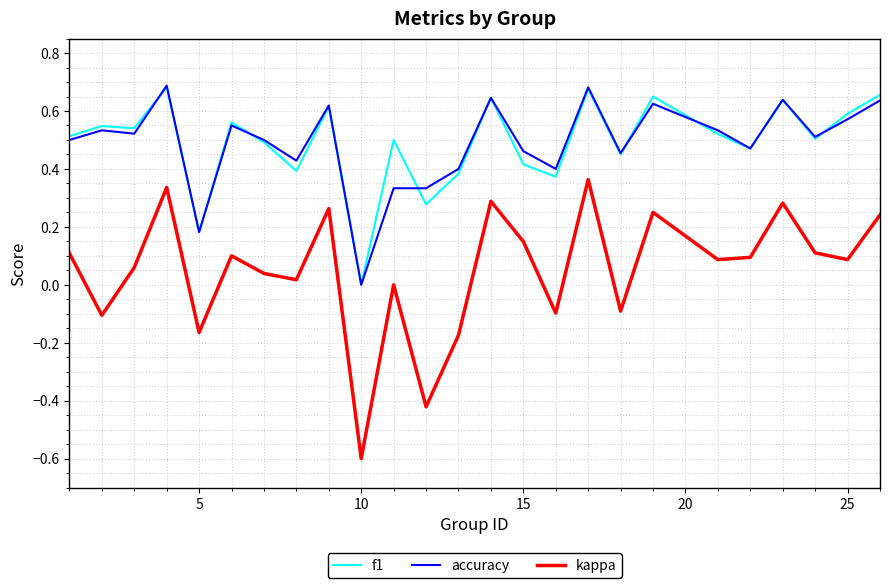

What is the lowest value of the kappa series?

-0.6